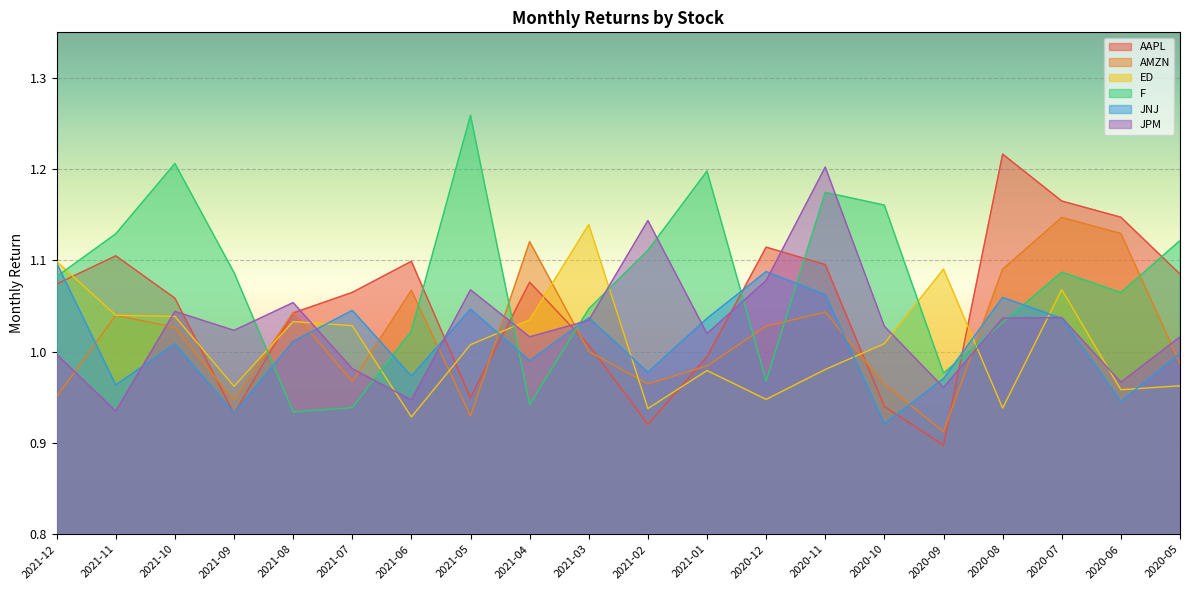

What is the spread (max minus min) of values at 2021-12?

0.1